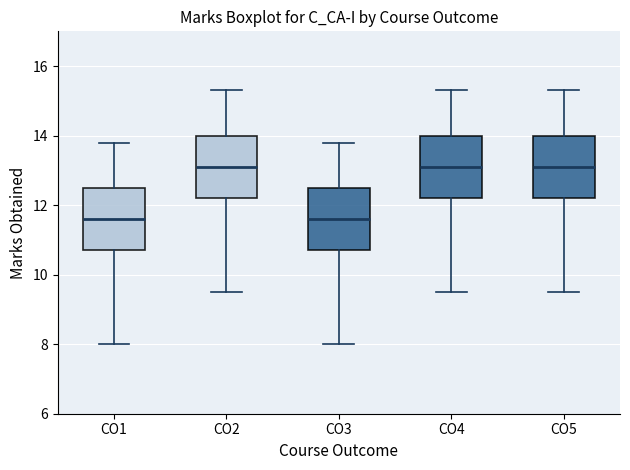

Reading left to right, transcribe this box plot: for each box, give where its median line is, the range the box spans, and where its two whiskers end, as read against the y-axis. The values are not printed on the chart, so give them approximately, as read against the axis.

CO1: median 11.6, box 10.8 to 12.6, whiskers 8.0 to 13.8
CO2: median 13.2, box 12.2 to 14.0, whiskers 9.6 to 15.4
CO3: median 11.6, box 10.8 to 12.6, whiskers 8.0 to 13.8
CO4: median 13.2, box 12.2 to 14.0, whiskers 9.6 to 15.4
CO5: median 13.2, box 12.2 to 14.0, whiskers 9.6 to 15.4